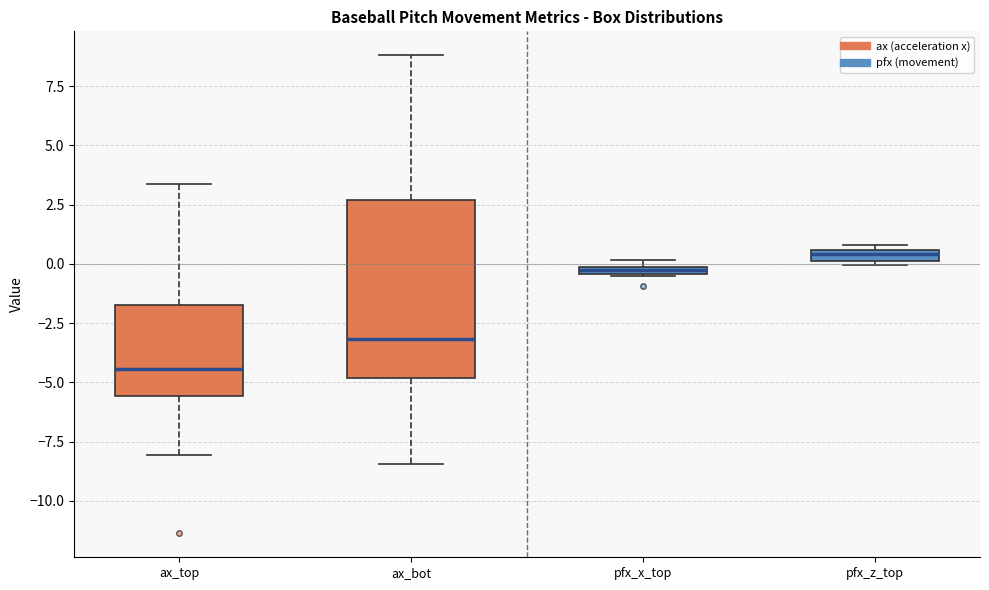

Where is the lower edge of the box for pfx_x_top on the y-axis? The values are not printed on the chart, so give them approximately, as read against the axis.

-0.5